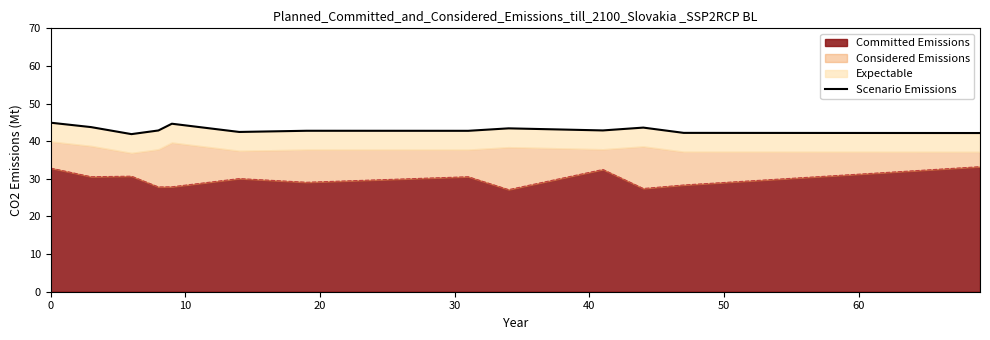

What is the minimum value for Committed Emissions?

27.1